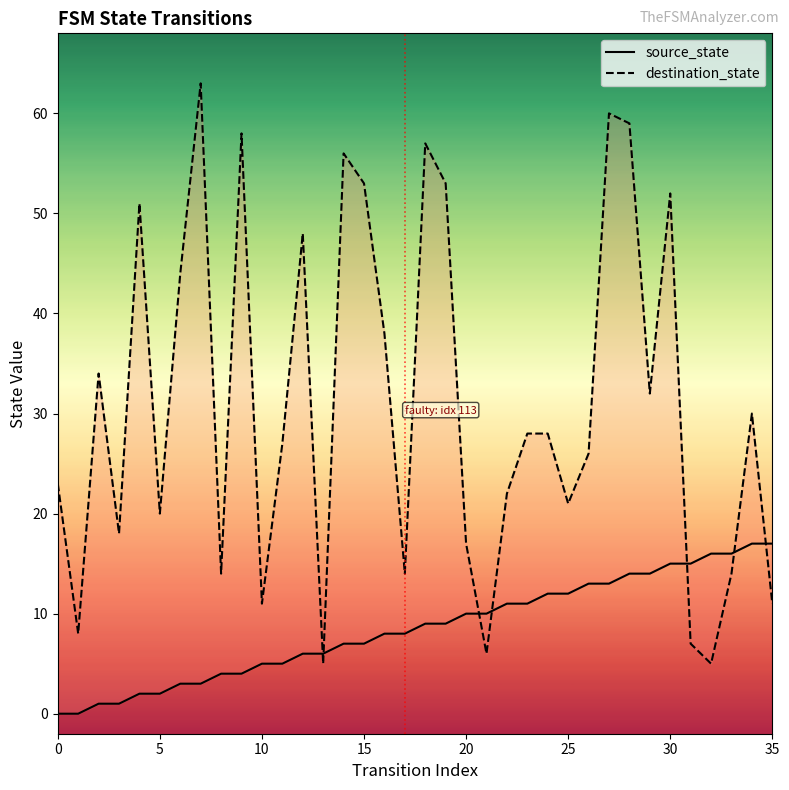

The source_state series shows 24 at 35. True or false?

False